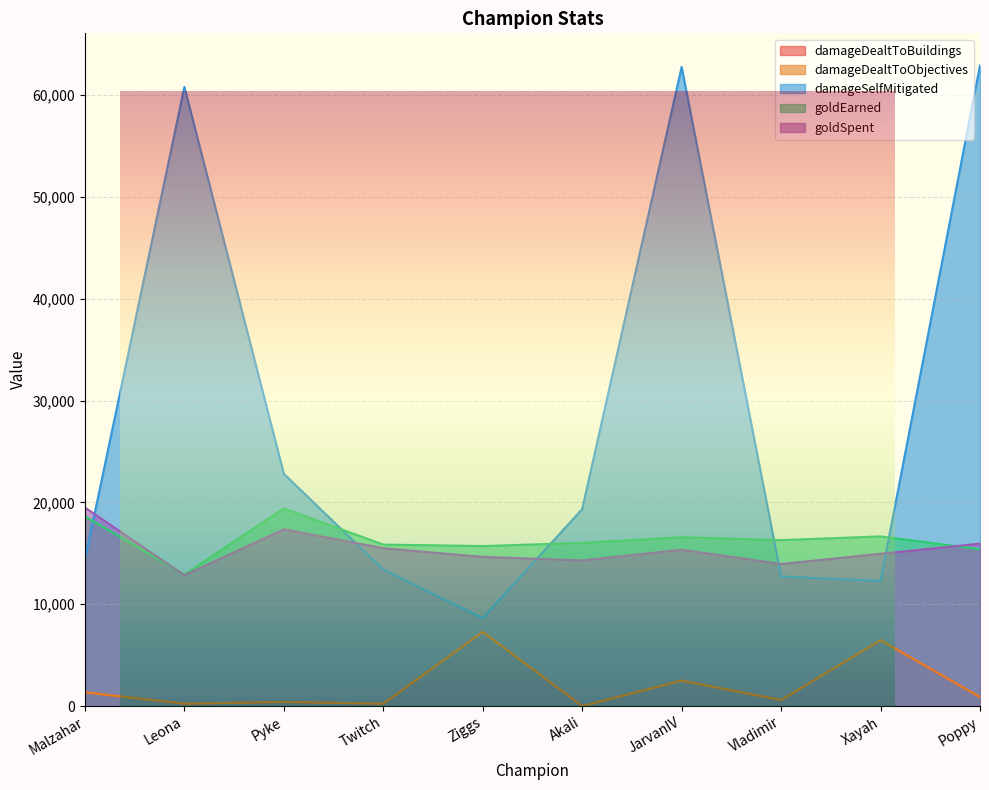

True or false: damageDealtToObjectives and damageDealtToBuildings cross at least once.

False